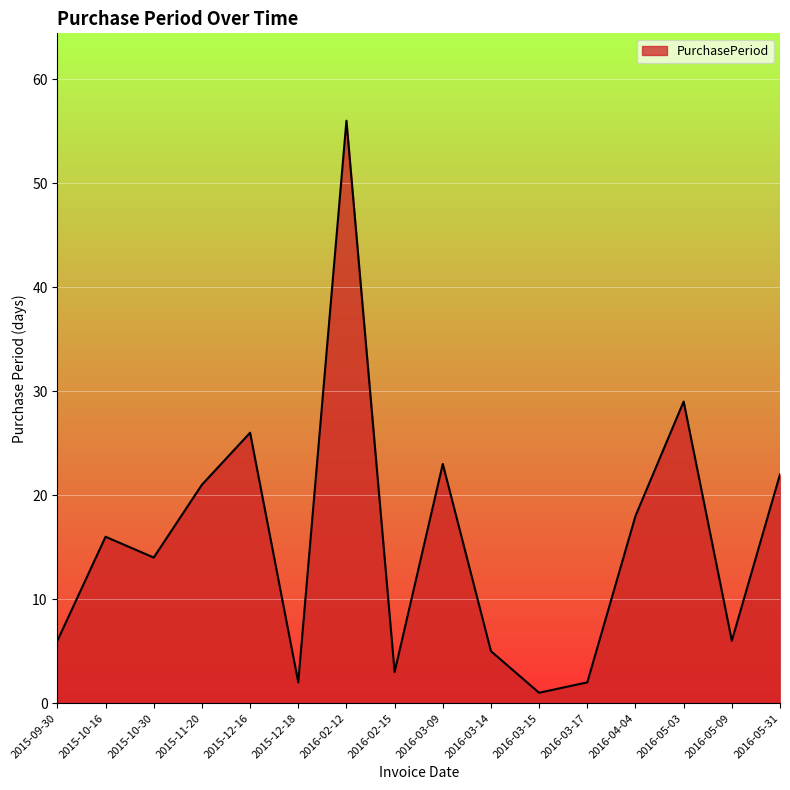

Reading left to right, transcribe all the data shown in this chart.

2015-09-30=6	2015-10-16=16	2015-10-30=14	2015-11-20=21	2015-12-16=26	2015-12-18=2	2016-02-12=56	2016-02-15=3	2016-03-09=23	2016-03-14=5	2016-03-15=1	2016-03-17=2	2016-04-04=18	2016-05-03=29	2016-05-09=6	2016-05-31=22